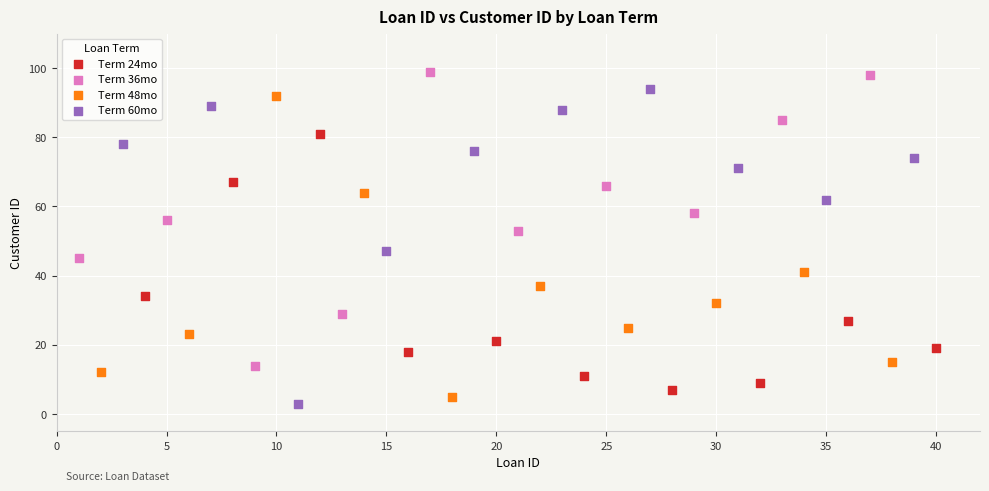

Which series contains the highest Y value?

Term 36mo